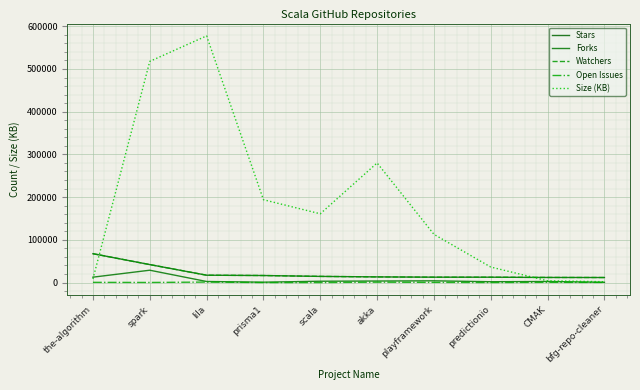

Is this an area chart (filled region under the line)?

No